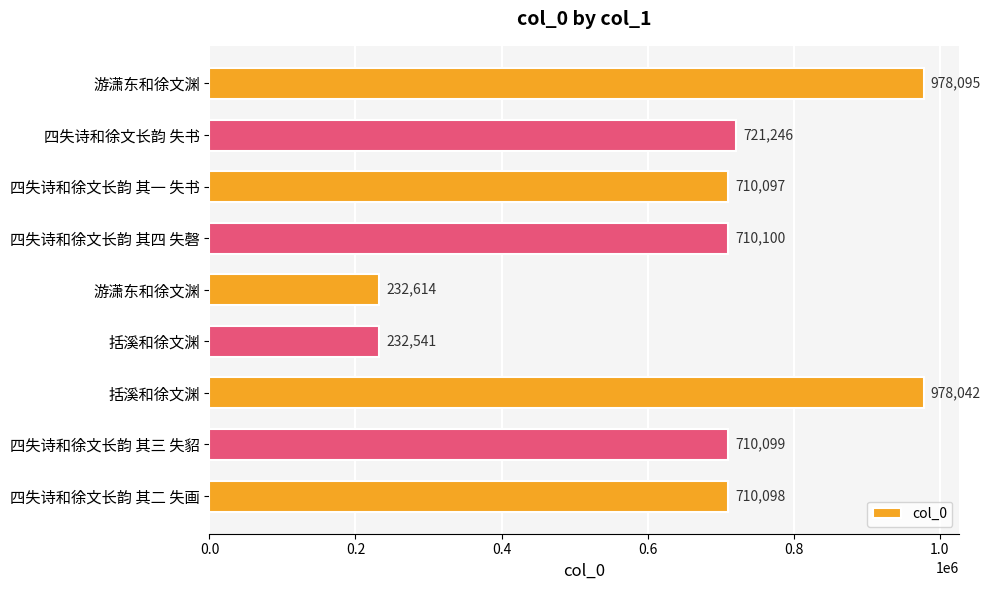

Count the number of data series in this chart.

1